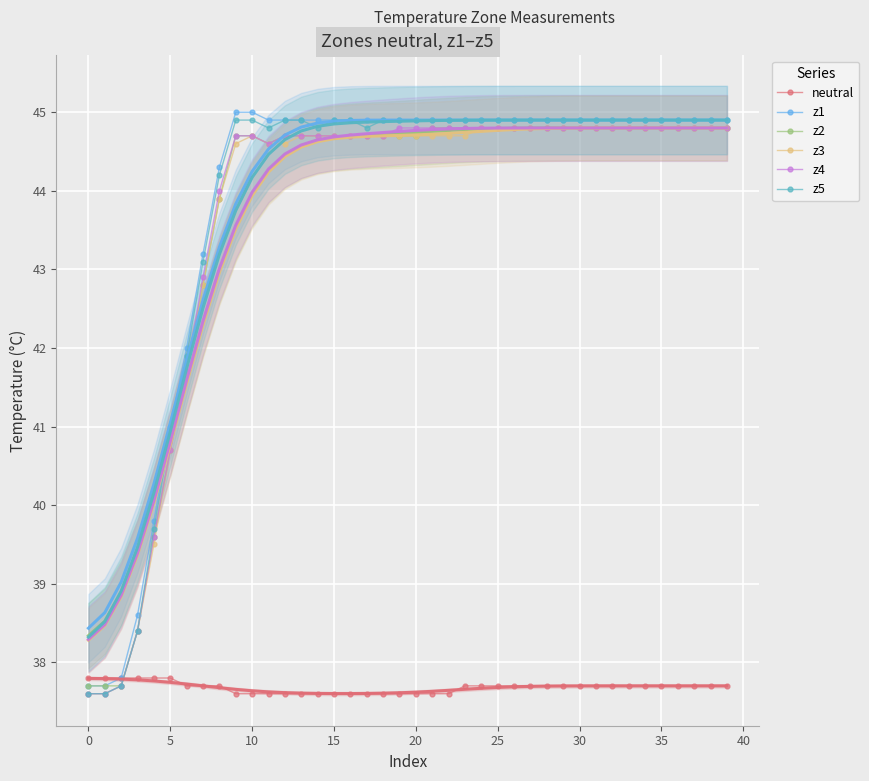

At how many categories does at least one series exceed 43?

33